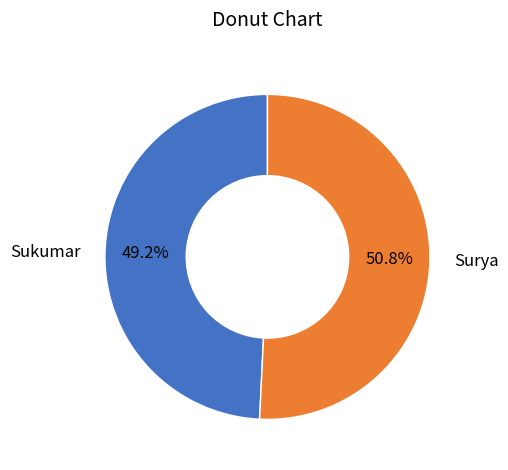

Which category has the biggest portion of the pie?

Surya